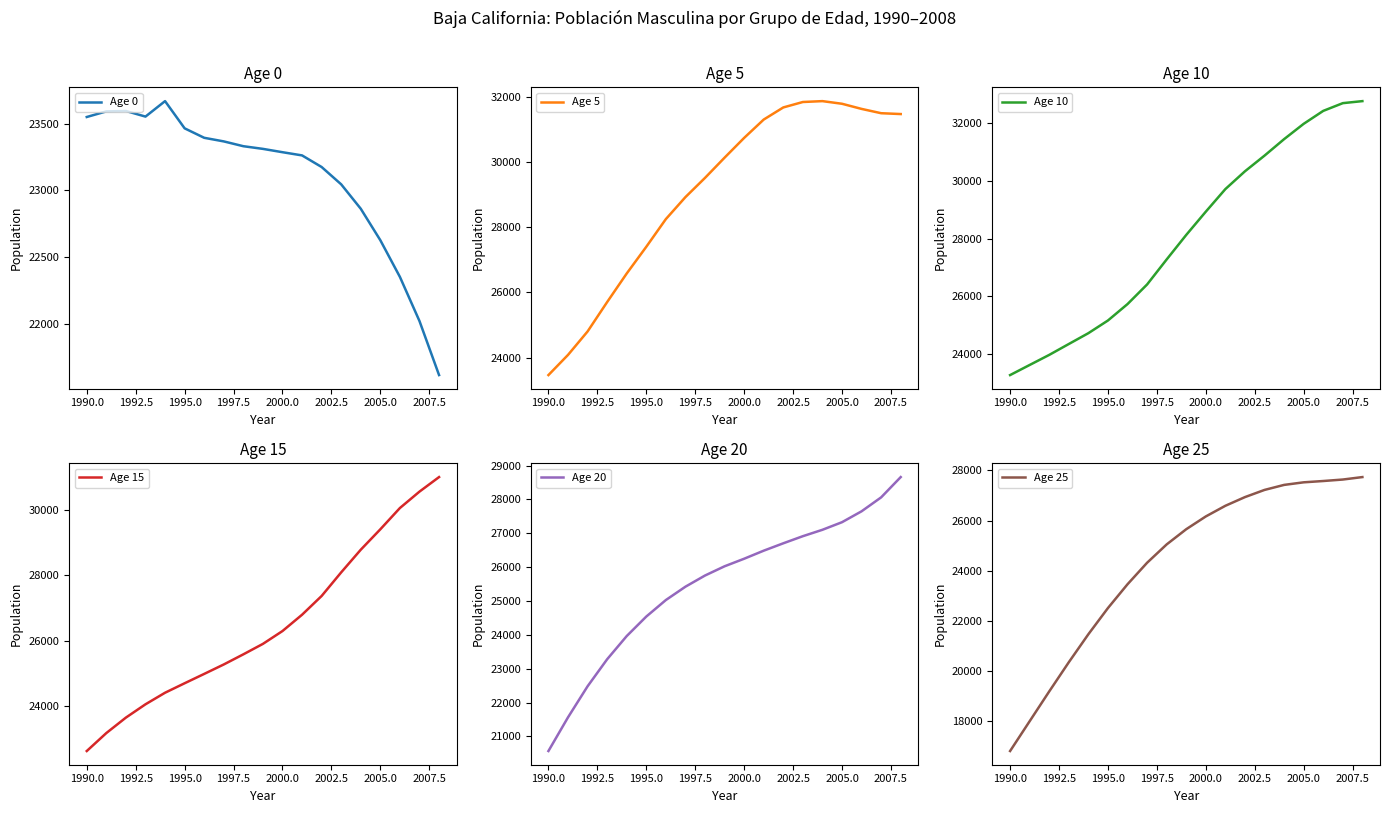

At which label is Age 0 closest to 22641?

2005.0